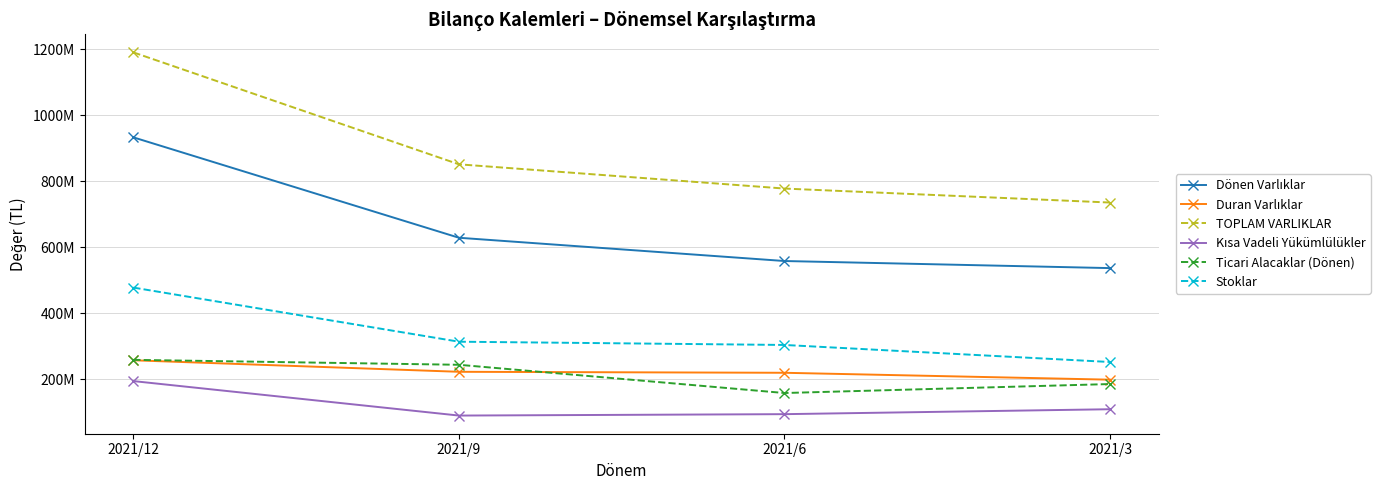

Reading left to right, transcribe all the data shown in this chart.

Dönen Varlıklar: 2021/12=932676482	2021/9=628541742	2021/6=558062680	2021/3=536586603
Duran Varlıklar: 2021/12=257367553	2021/9=222466673	2021/6=219487045	2021/3=198599327
TOPLAM VARLIKLAR: 2021/12=1190044035	2021/9=851008415	2021/6=777549725	2021/3=735185930
Kısa Vadeli Yükümlülükler: 2021/12=194299654	2021/9=89882210	2021/6=94134214	2021/3=109074111
Ticari Alacaklar (Dönen): 2021/12=258674742	2021/9=243712222	2021/6=158177900	2021/3=185358187
Stoklar: 2021/12=477566145	2021/9=313619776	2021/6=303769727	2021/3=252114908